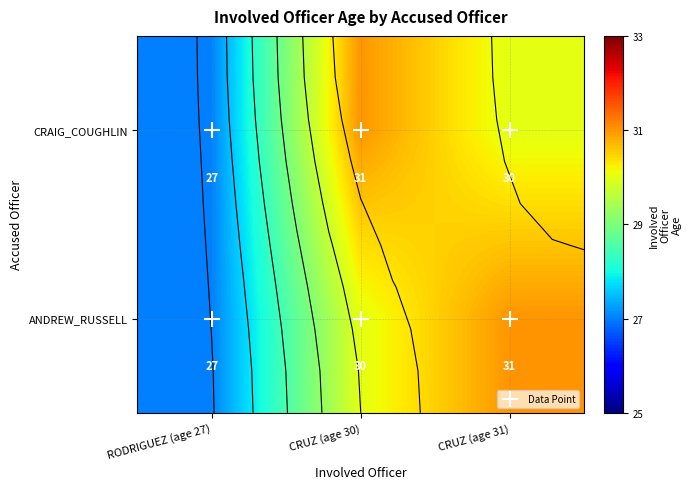

Which category has the lowest value in the ANDREW_RUSSELL series?

RODRIGUEZ (age 27)